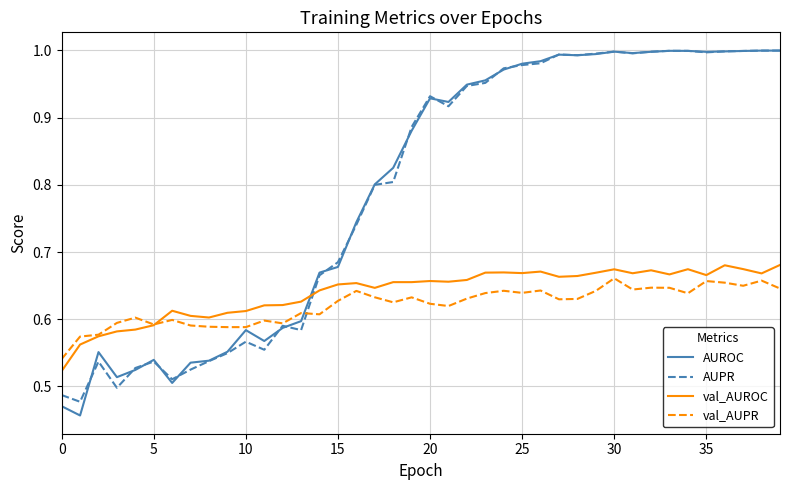

True or false: AUROC and val_AUROC intersect in this chart.

True